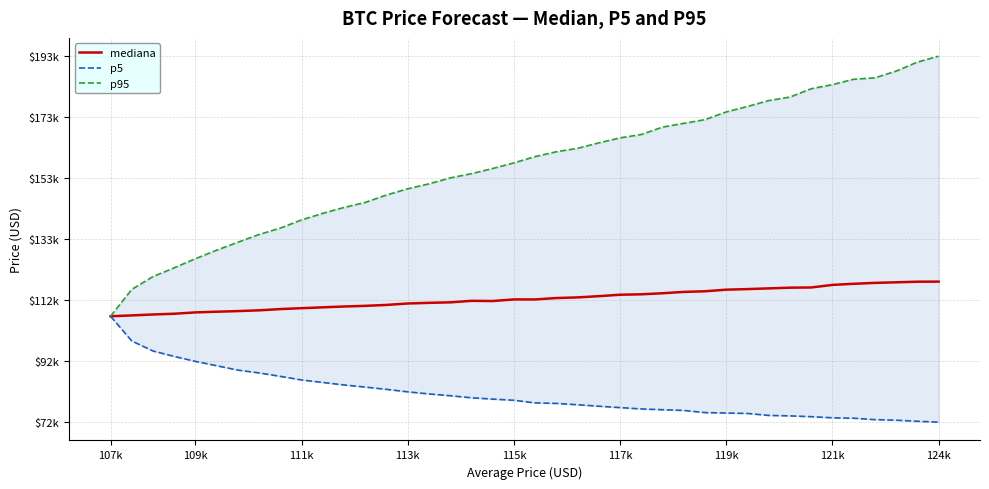

What is the maximum value for p5?

107123.9